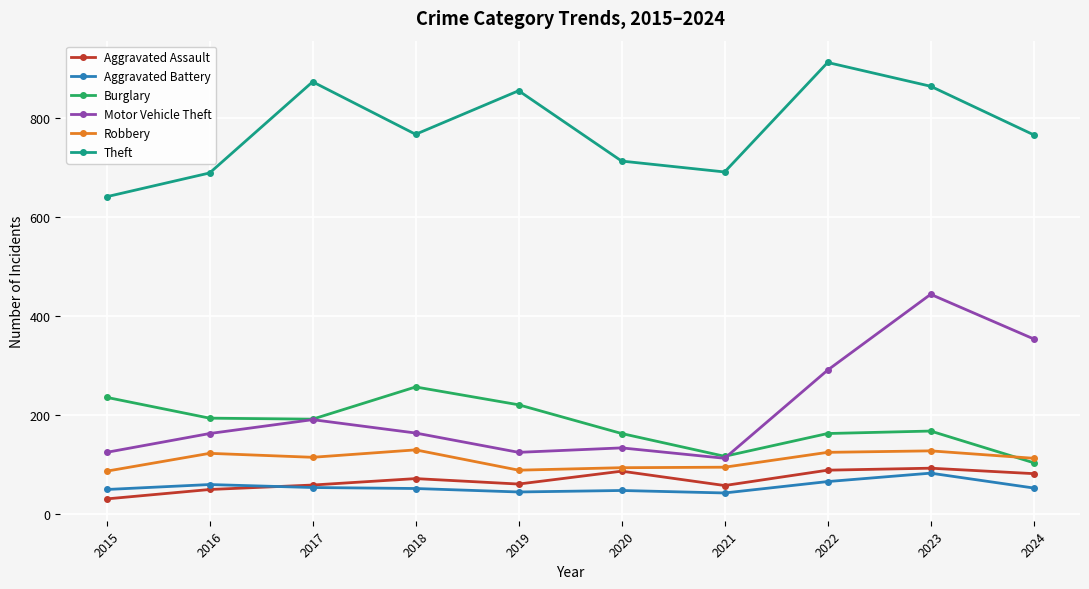

After their last crossing, which series has the higher values: Burglary or Motor Vehicle Theft?

Motor Vehicle Theft